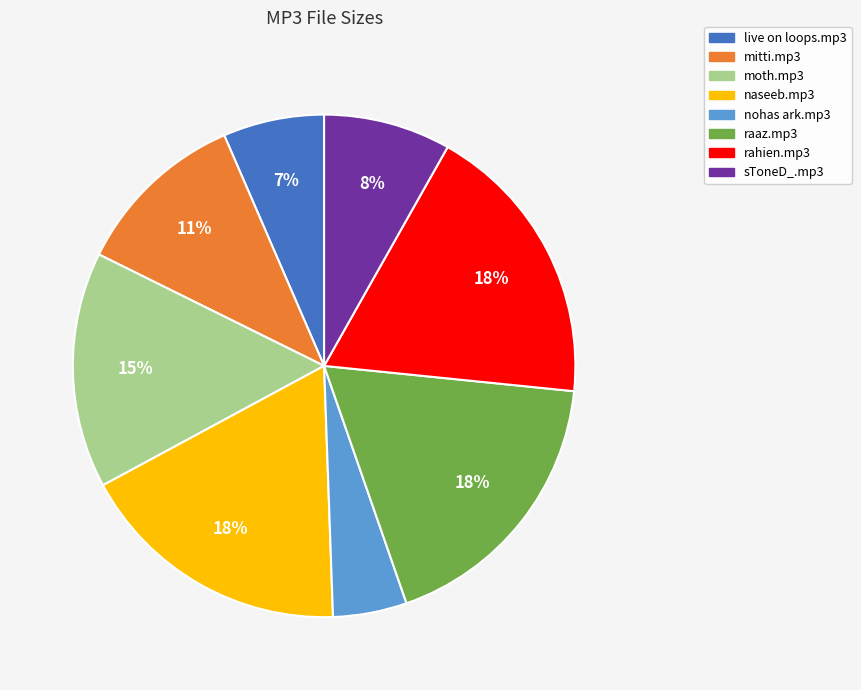

To the nearest percent, what is the average slice percentage?

12%